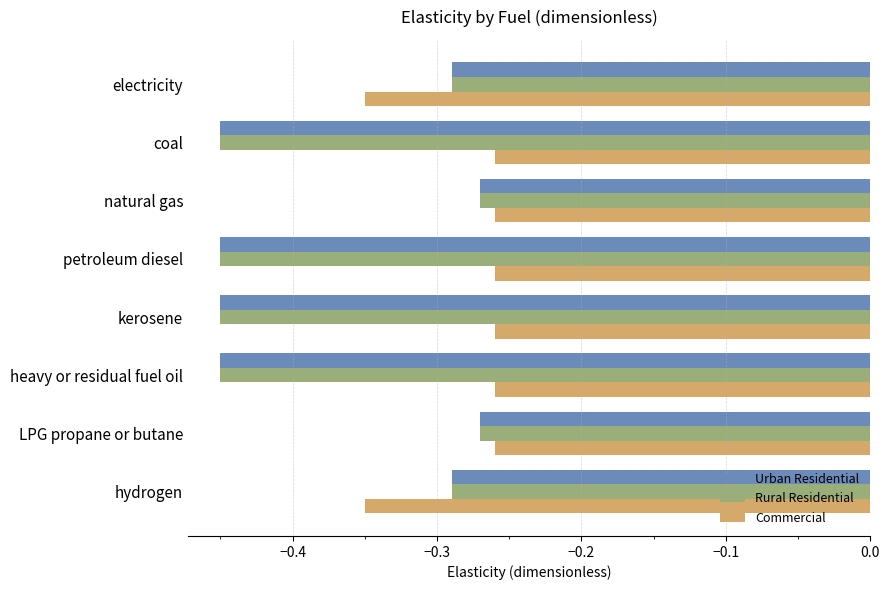

What is the sum of the Commercial values at electricity and petroleum diesel?

-0.6